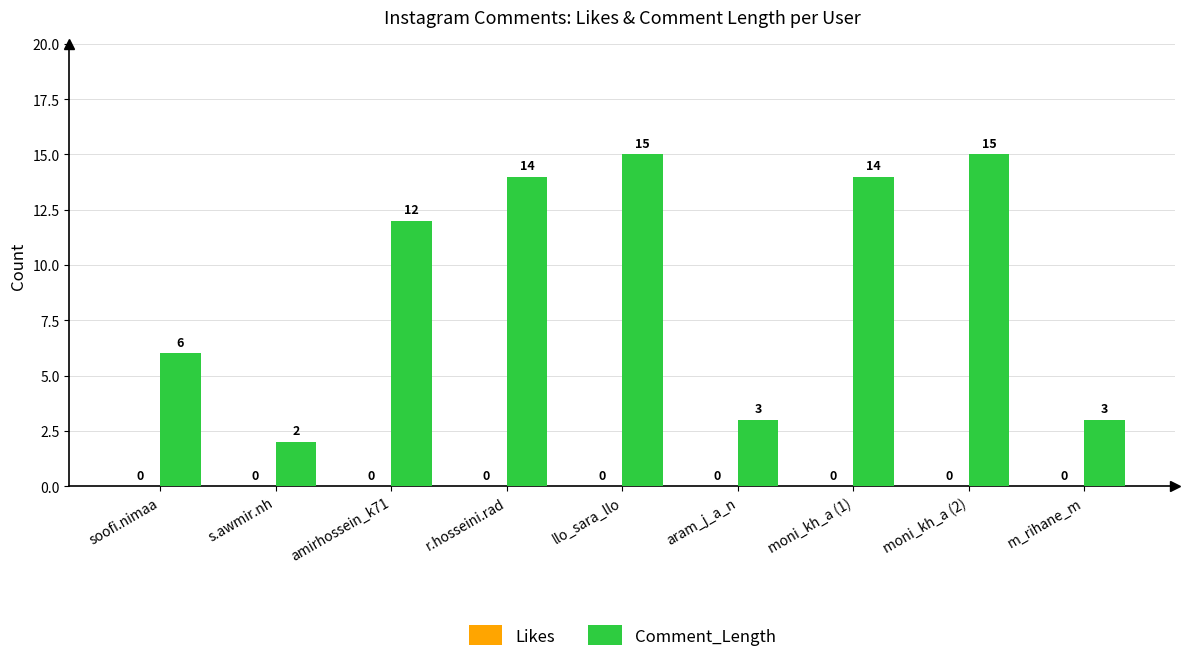

The value at m_rihane_m is 3. True or false?

True